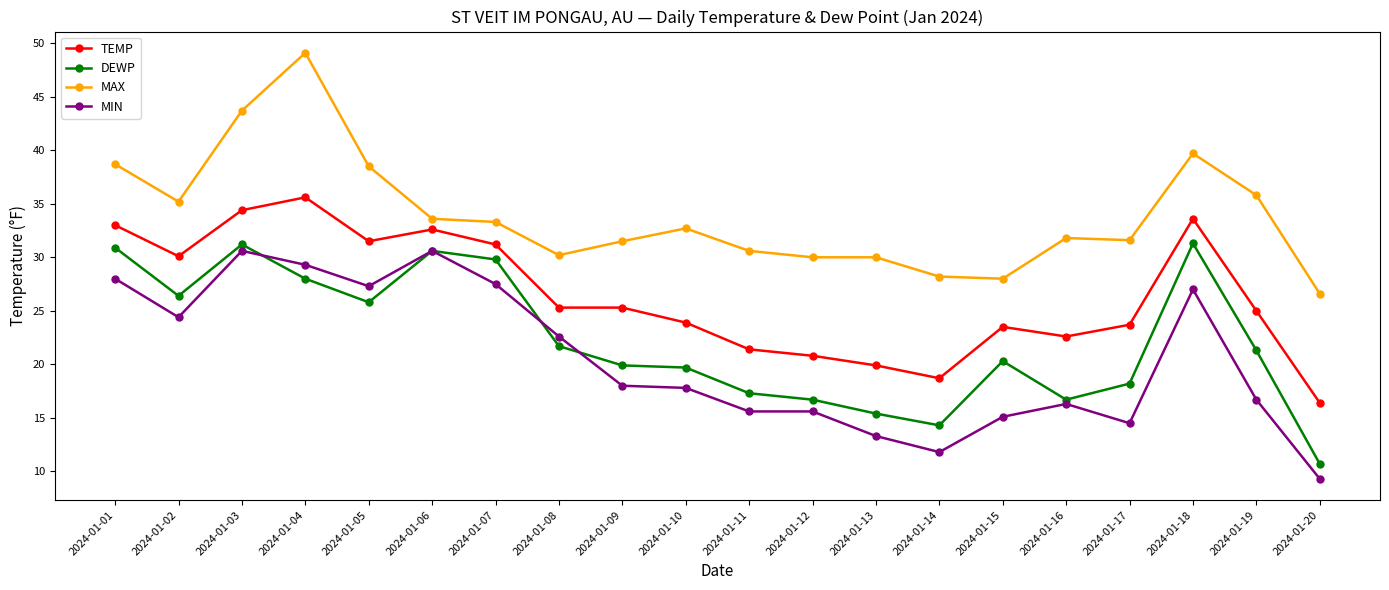

What is the sum of all TEMP values?

528.5